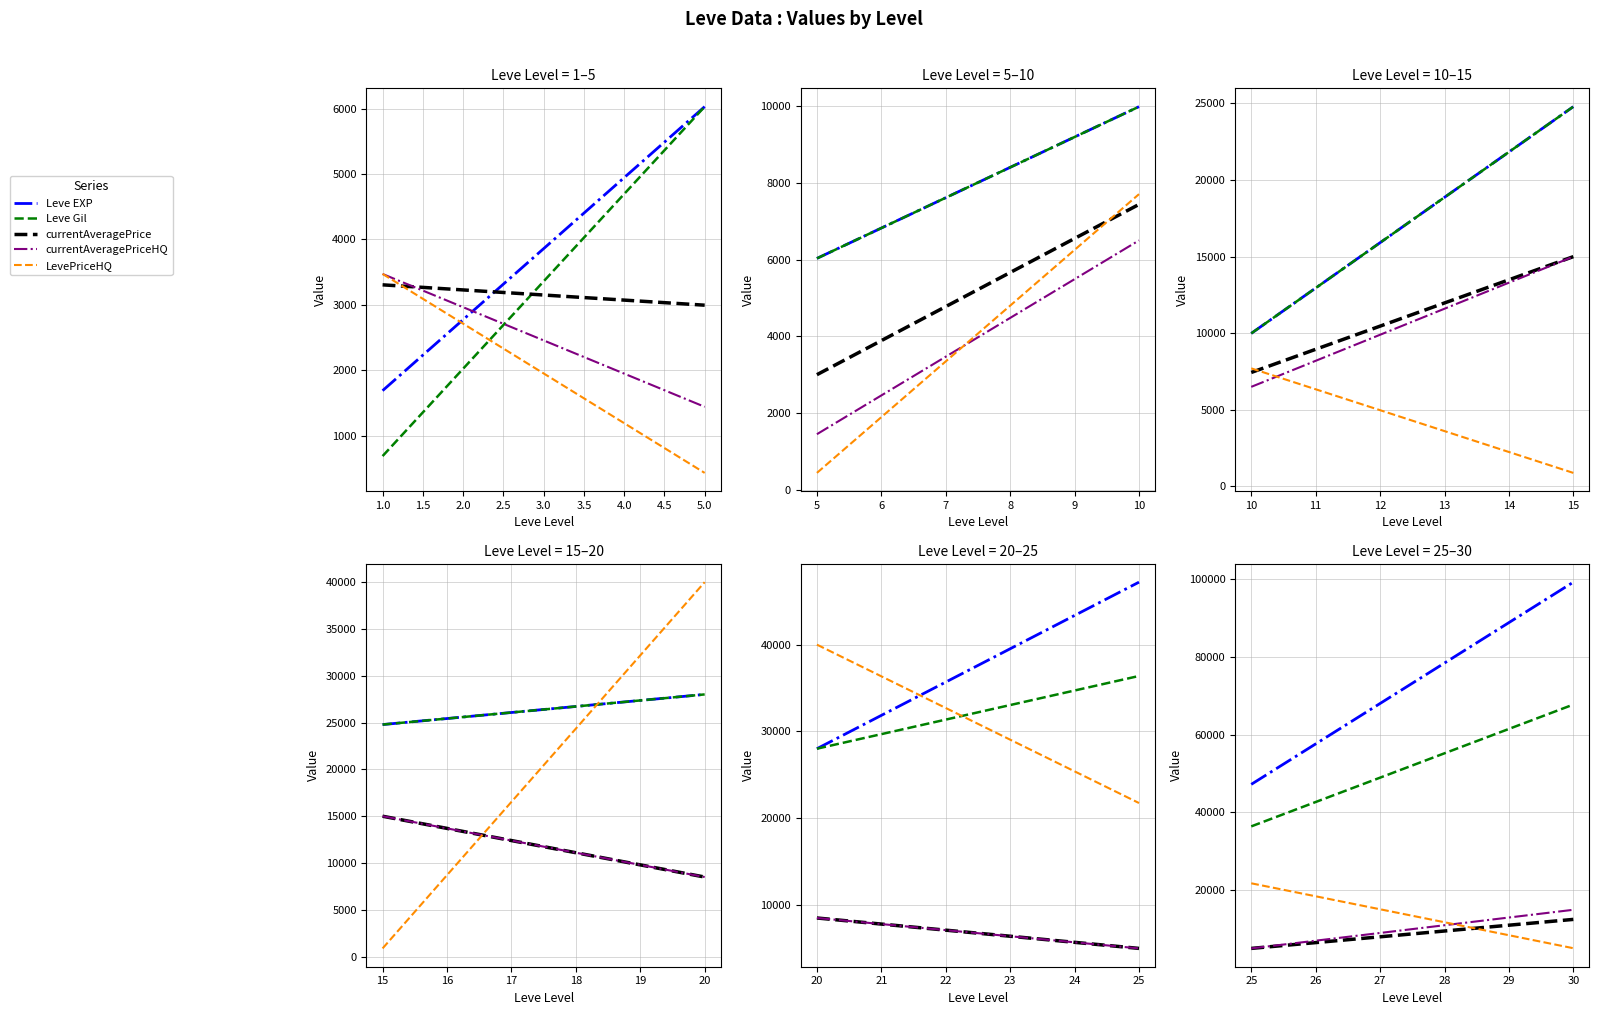

Which has a higher value, 30 or 25?

30